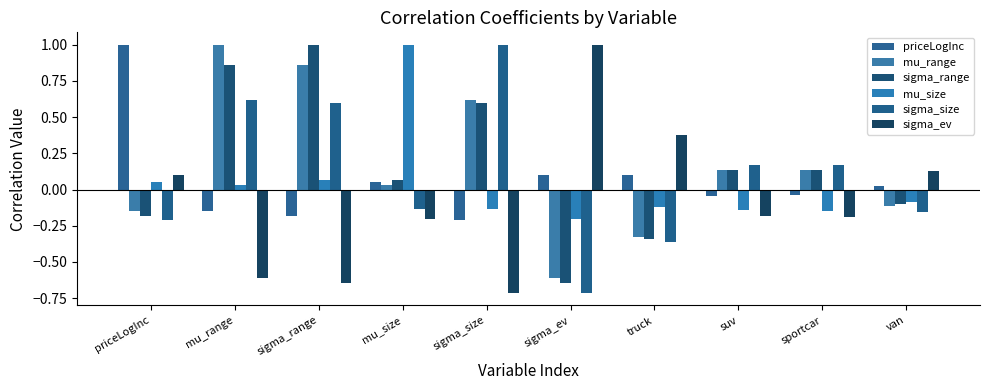

How many groups of bars are there?

10